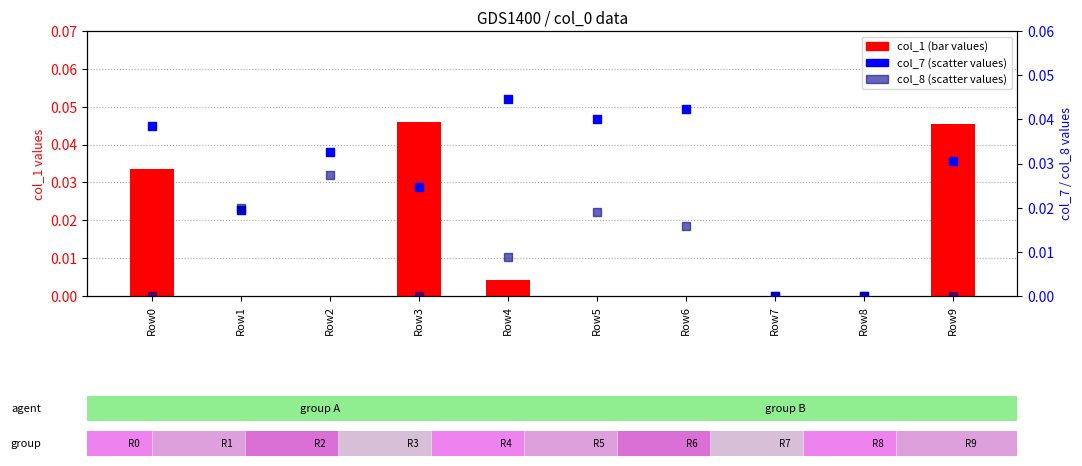

Which series contains the highest Y value?

col_1 (bar)